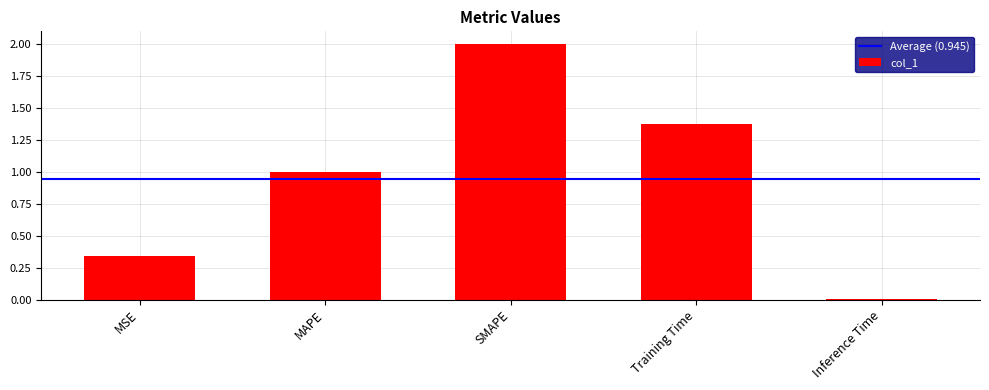

Read the value at SMAPE.

2.0